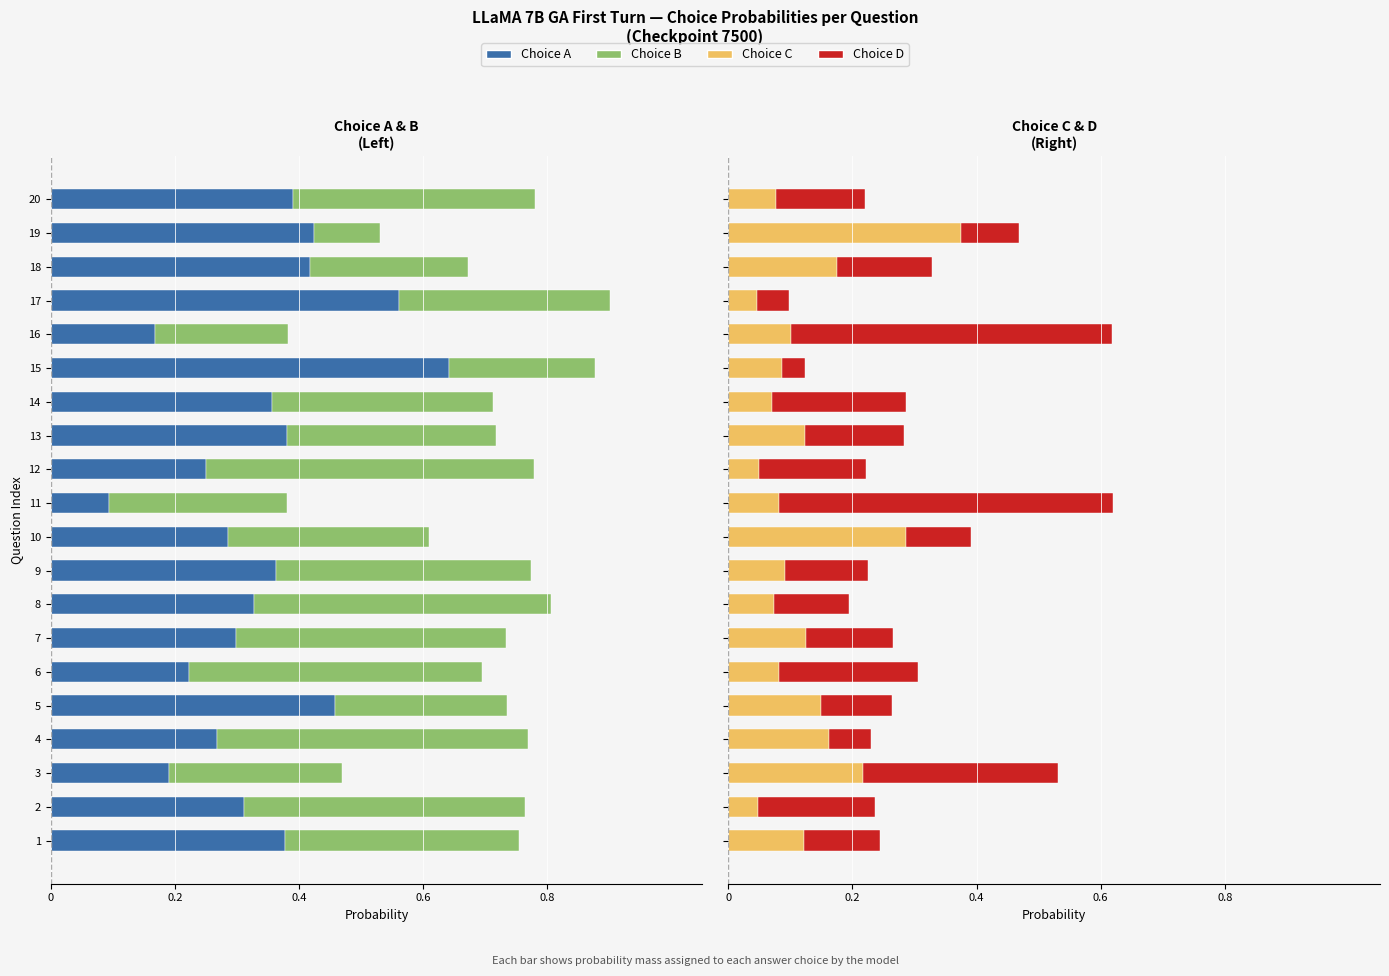

How many bars are there in total?

80